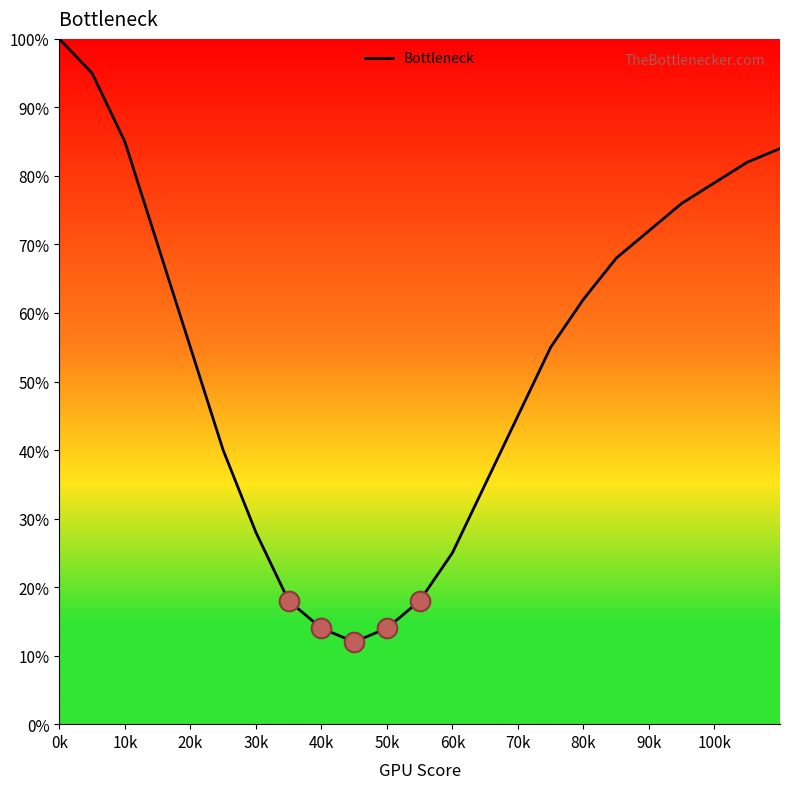

What is the difference between the maximum and minimum values?

88